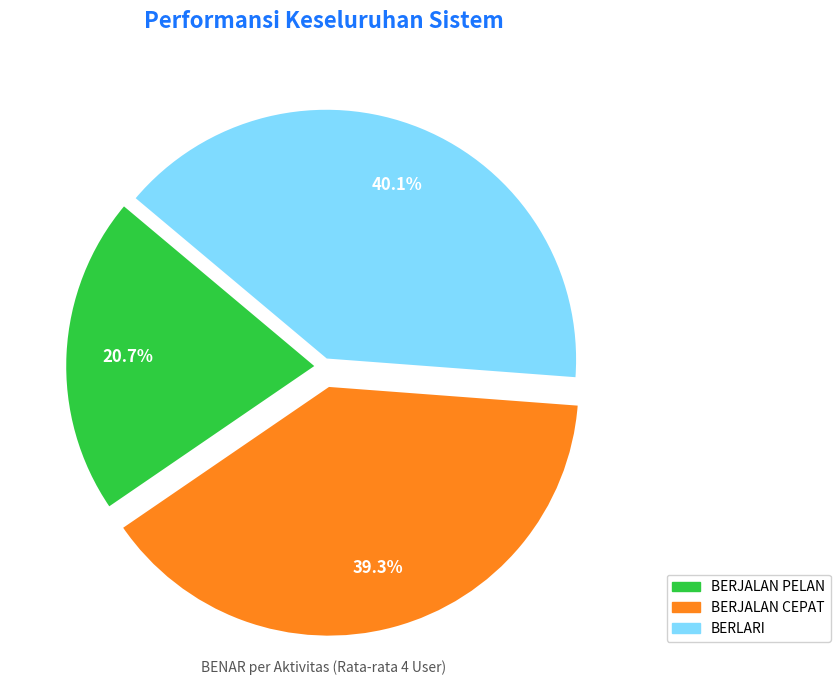

To the nearest percent, what portion does BERLARI represent?

40%